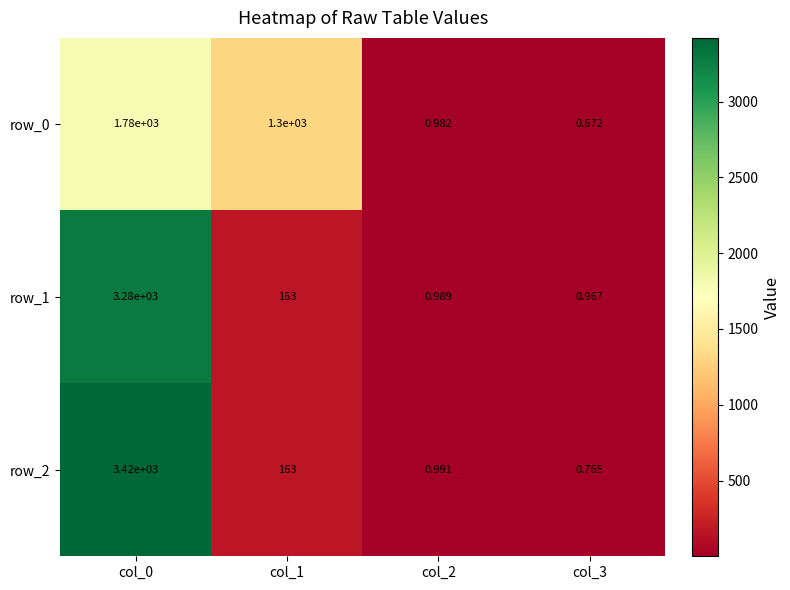

List the labels in order of row_0 value, largest first.

col_0, col_1, col_2, col_3